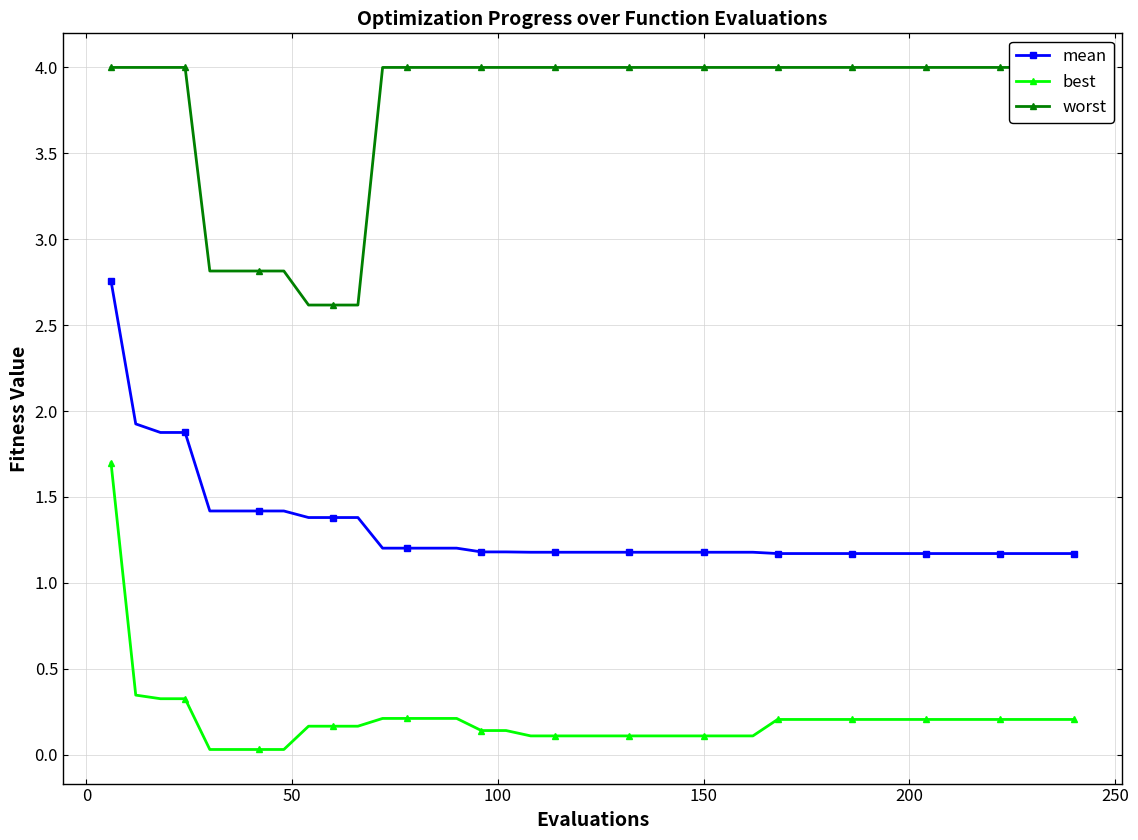

True or false: mean and best cross at least once.

False